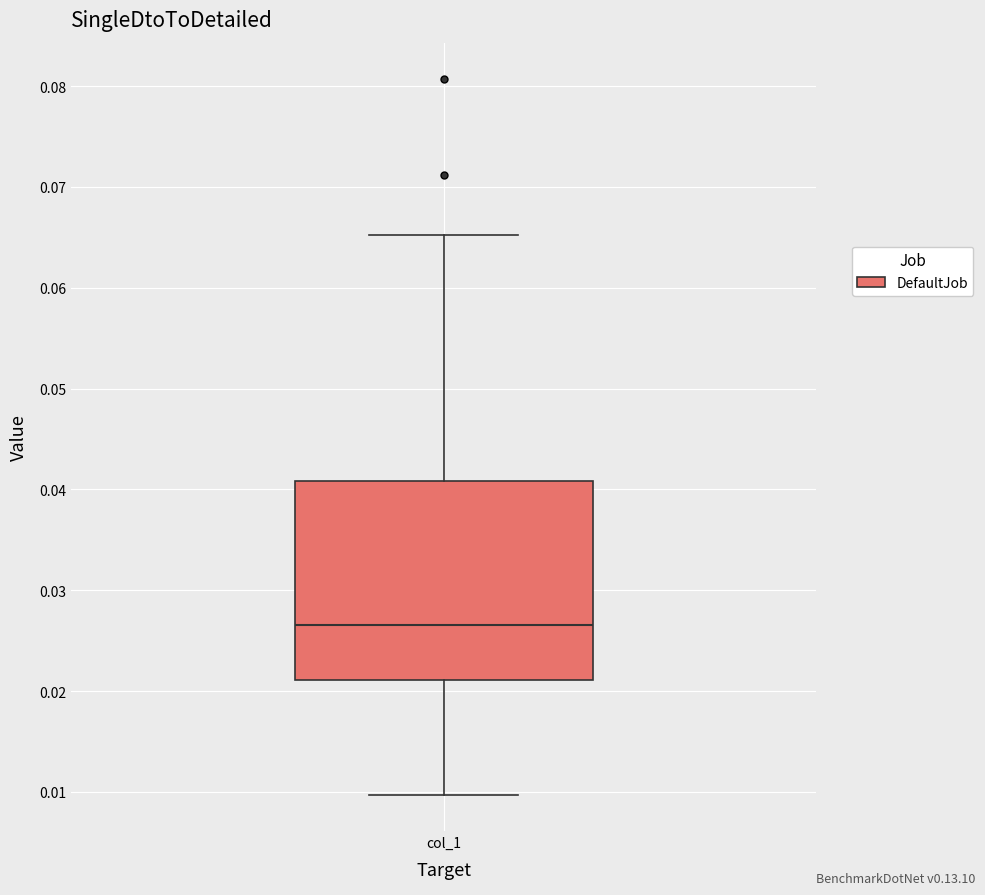

Transcribe this box plot: give where the median line is, the range the box spans, and where the two whiskers end, as read against the y-axis. The values are not printed on the chart, so give them approximately, as read against the axis.

median 0.027, box 0.021 to 0.041, whiskers 0.010 to 0.065